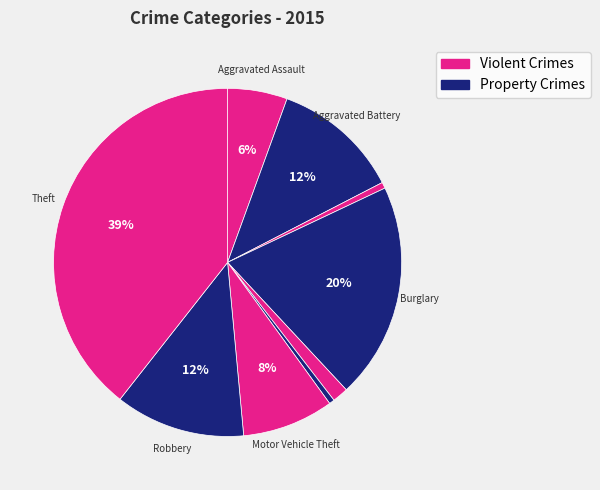

Count the number of slices in the pie.

9